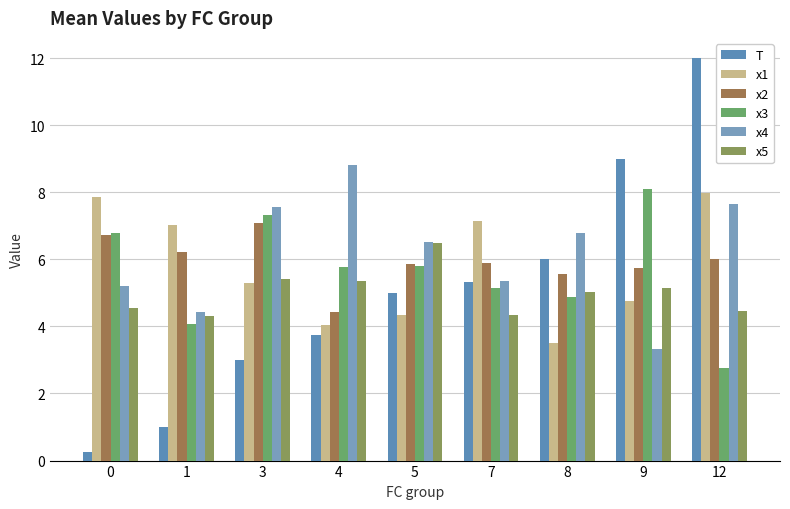

Which series has the largest range (max minus min)?

T